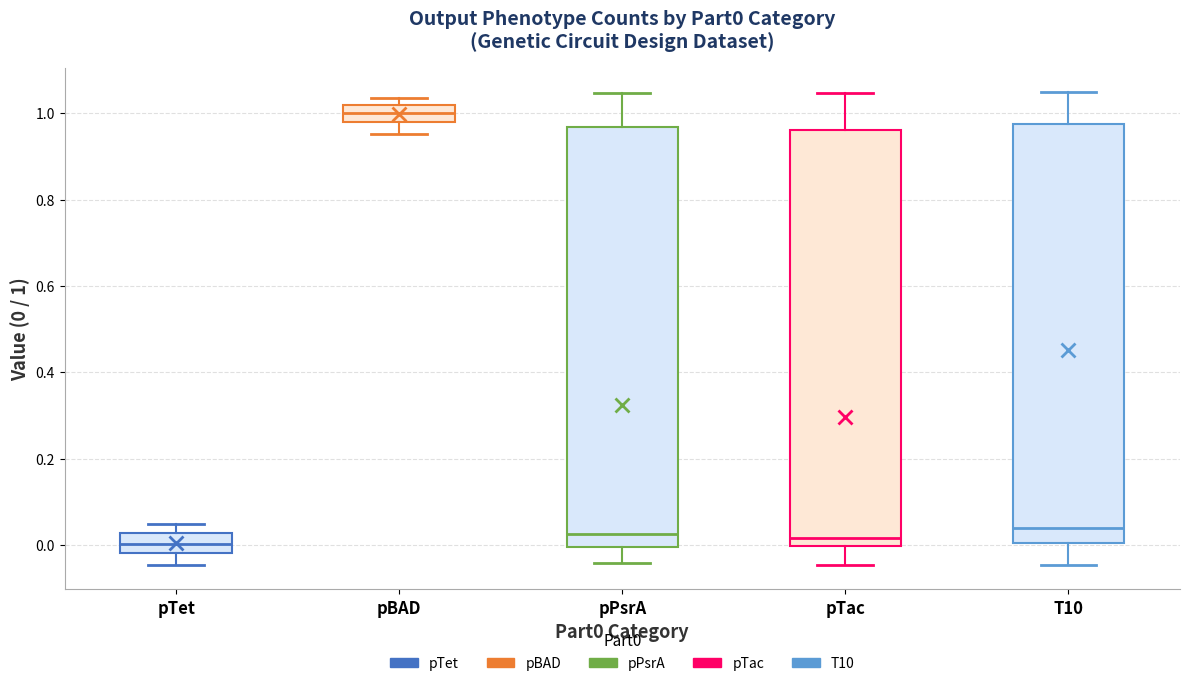

Reading left to right, transcribe this box plot: for each box, give where its median line is, the range the box spans, and where its two whiskers end, as read against the y-axis. The values are not printed on the chart, so give them approximately, as read against the axis.

pTet: median 0.00, box -0.02 to 0.02, whiskers -0.04 to 0.04
pBAD: median 1.00, box 0.98 to 1.02, whiskers 0.96 to 1.04
pPsrA: median 0.02, box 0.00 to 0.96, whiskers -0.04 to 1.04
pTac: median 0.02, box 0.00 to 0.96, whiskers -0.04 to 1.04
T10: median 0.04, box 0.00 to 0.98, whiskers -0.04 to 1.04